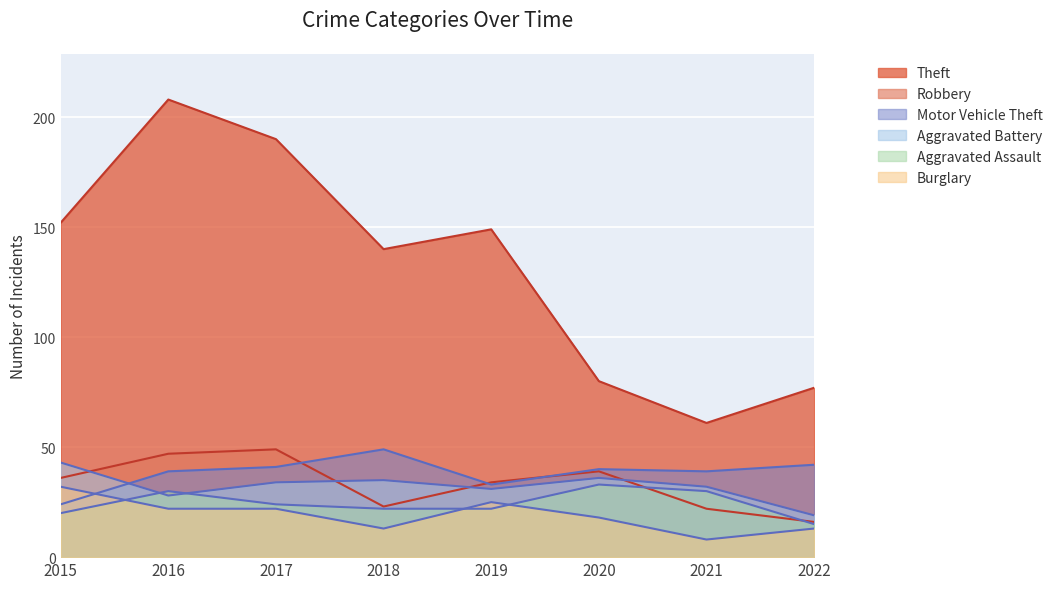

The value of Theft at 2021 is 61. True or false?

True